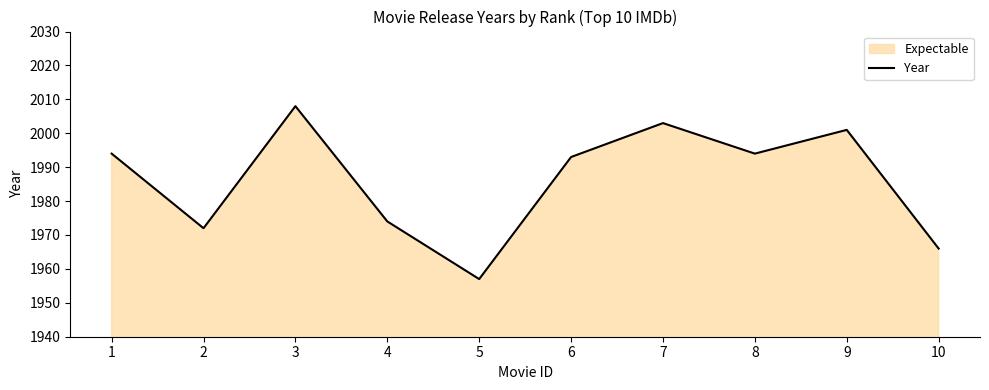

Rank the categories by value from highest to lowest.

3, 7, 9, 1, 8, 6, 4, 2, 10, 5